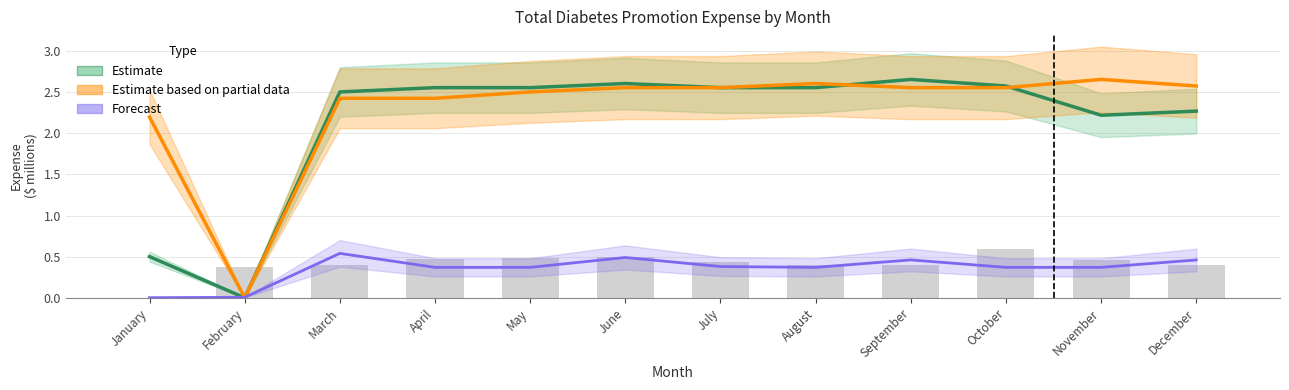

At which category is the sum across all series the highest?

June